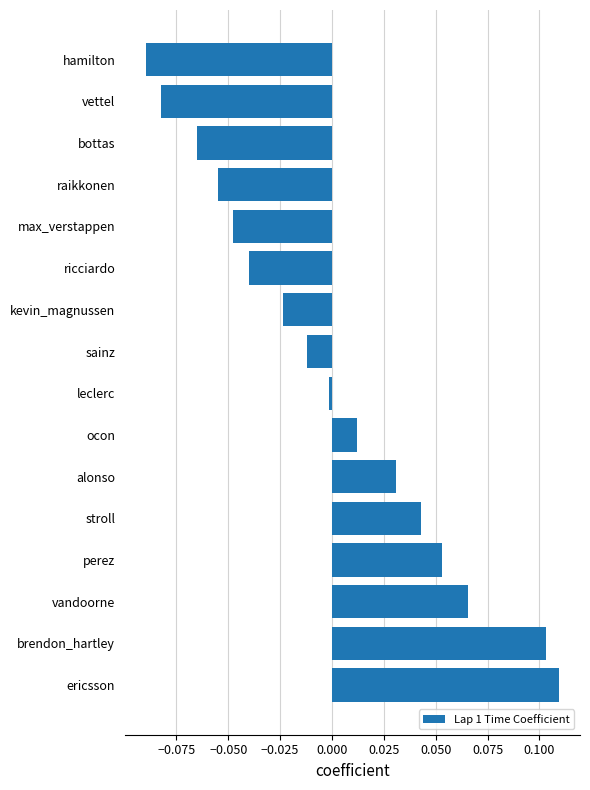

Which label corresponds to the smallest value in the chart?

hamilton